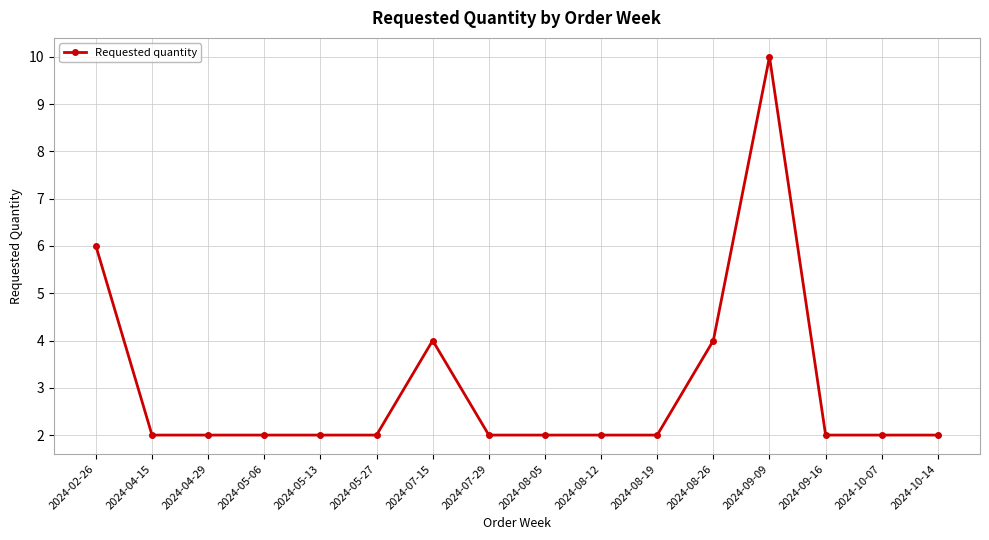

Does the chart have visible grid lines?

Yes